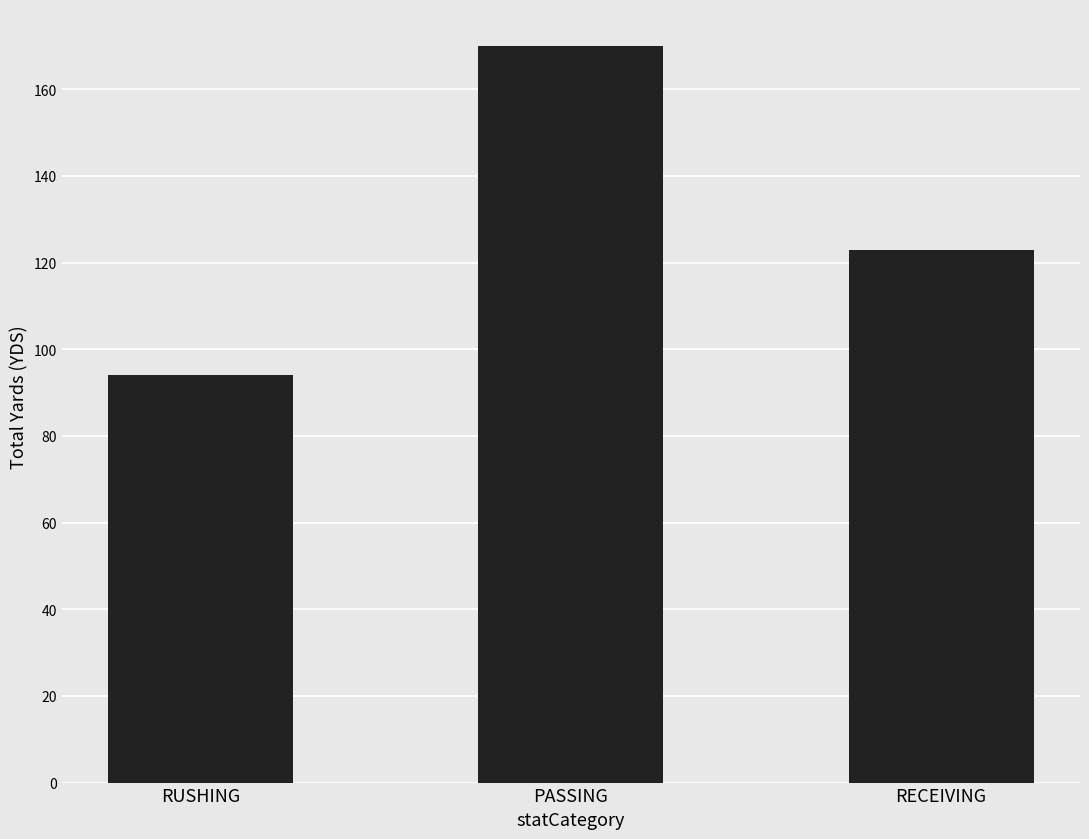

The value at RECEIVING is 123. True or false?

True